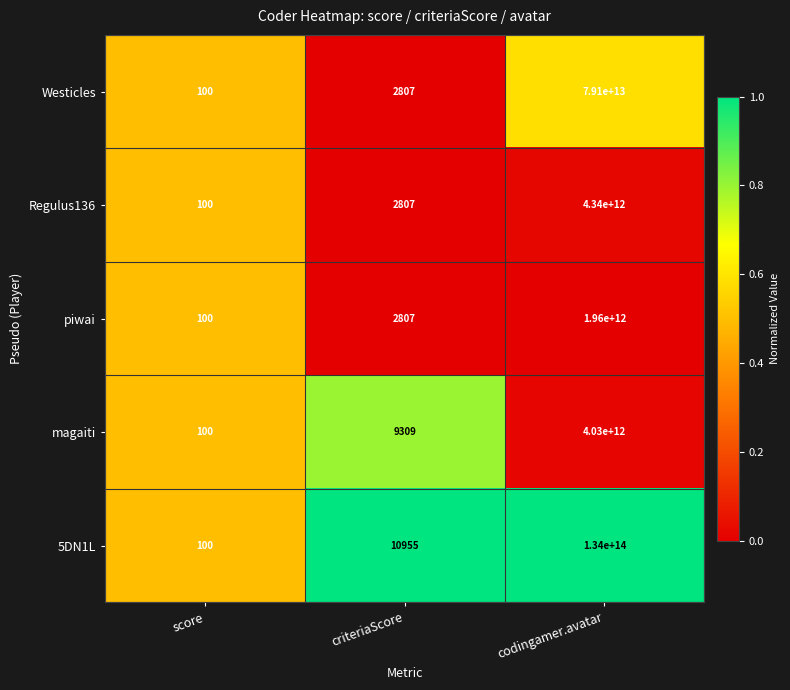

What is the difference between the Westicles values at codingamer.avatar and criteriaScore?

79099999997193